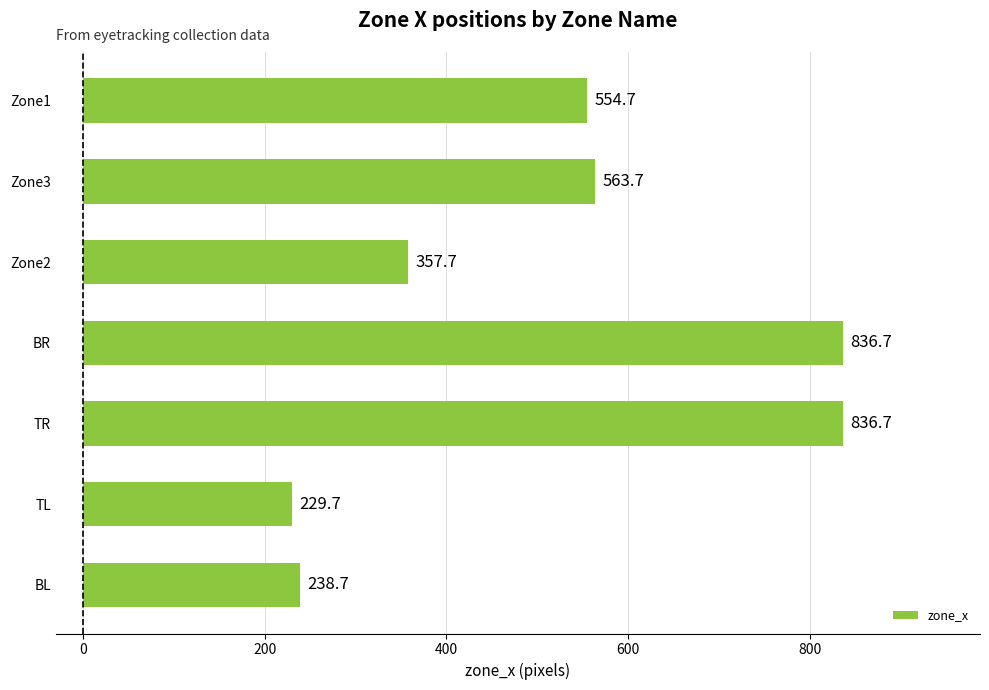

Is it true that the value at BL is 238.7?

True